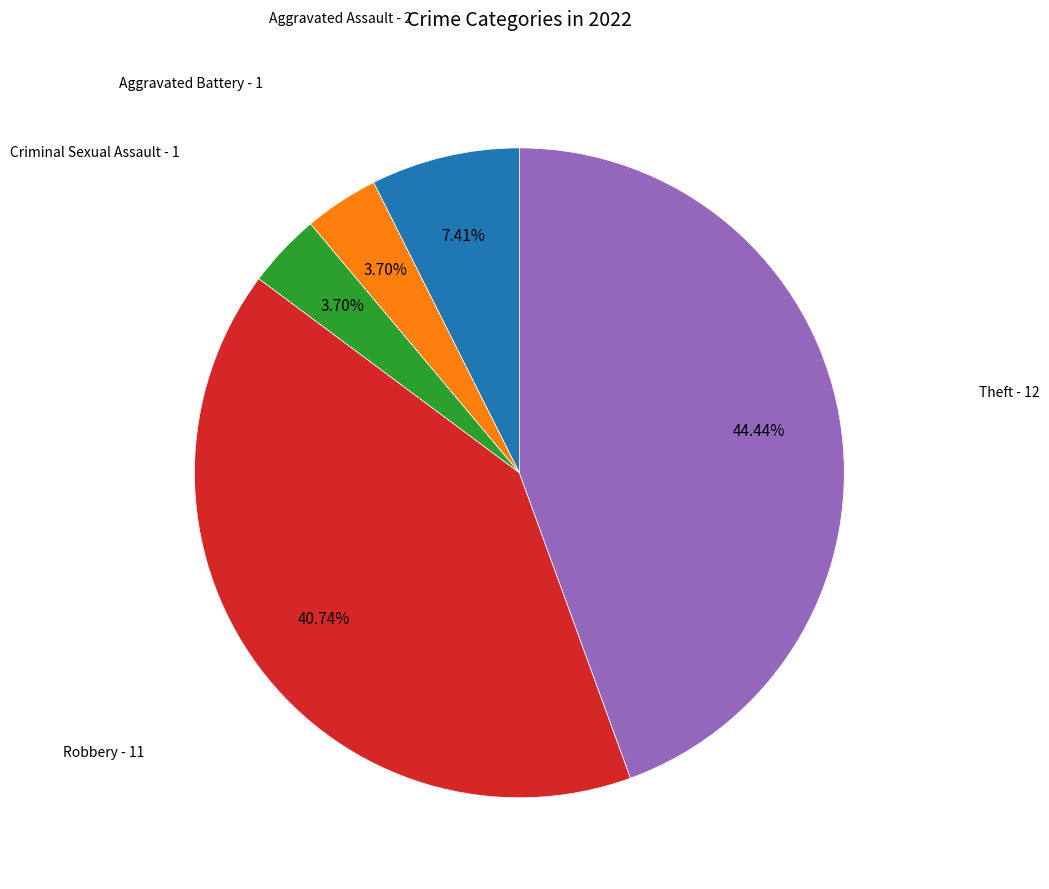

Does any single category account for the majority?

No